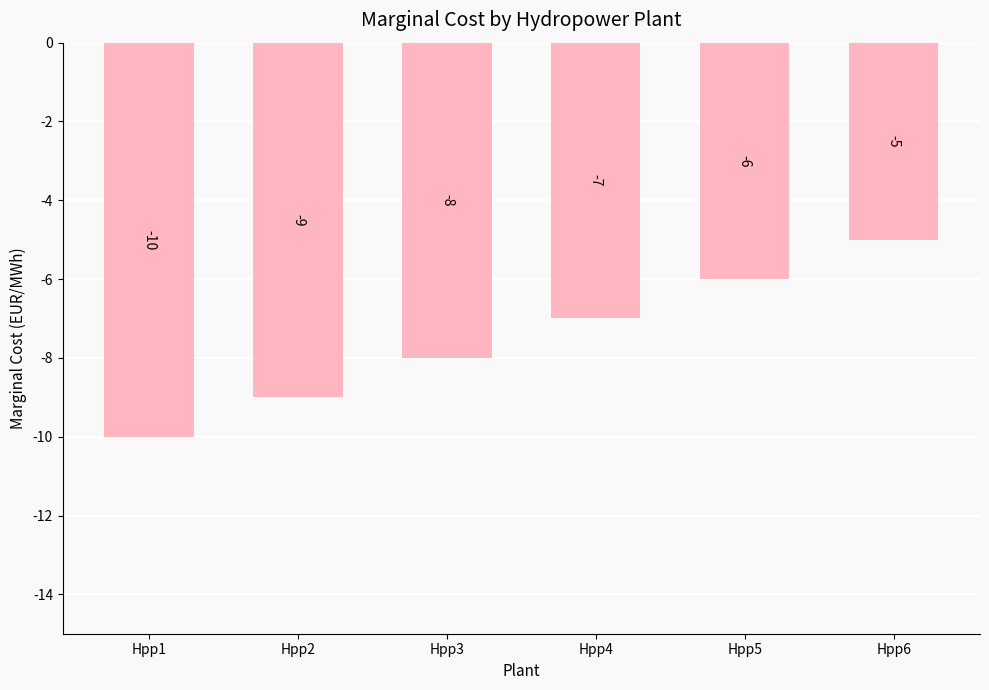

Rank the categories by value from highest to lowest.

Hpp6, Hpp5, Hpp4, Hpp3, Hpp2, Hpp1